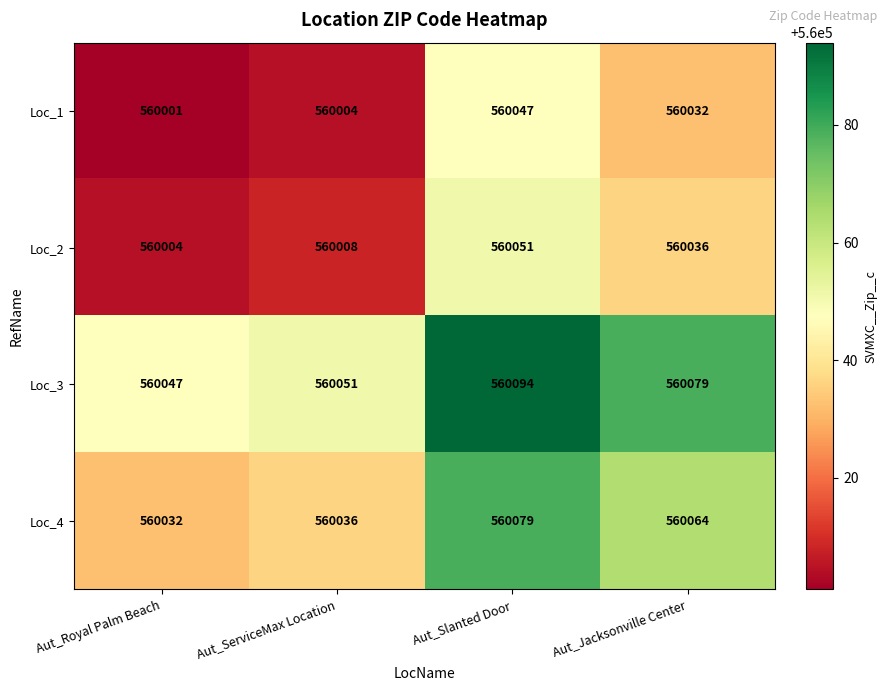

Which series has the largest total across all categories?

Loc_3